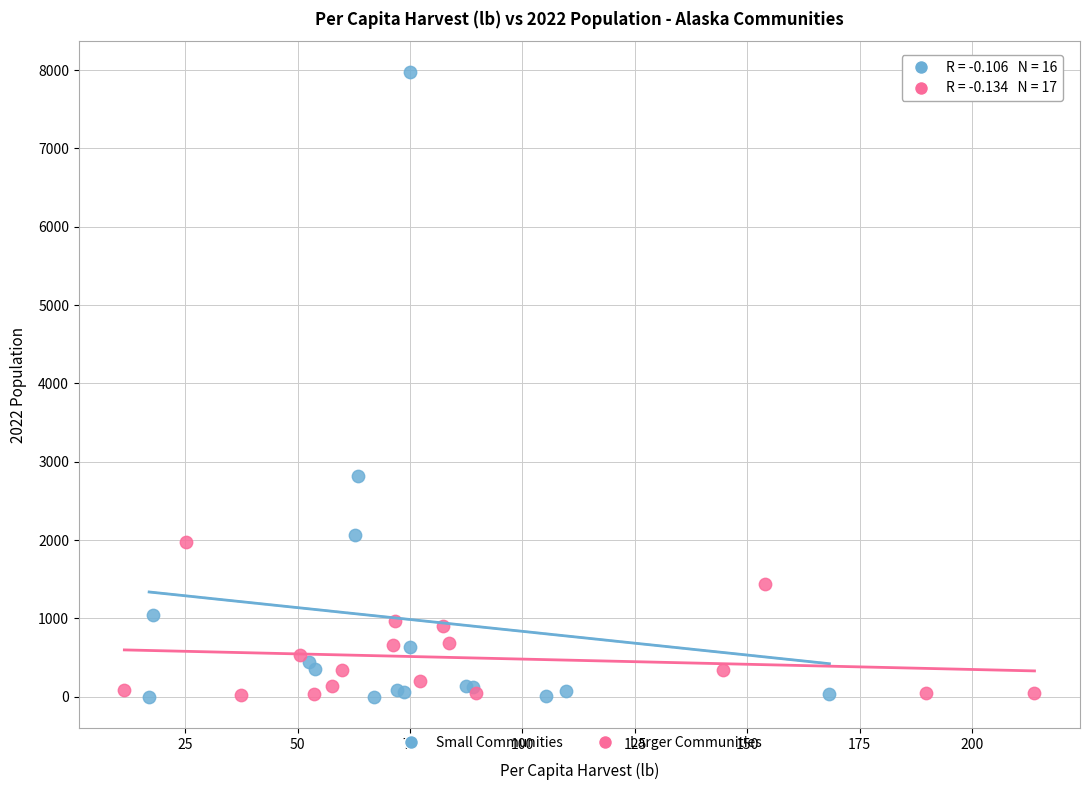

Which series has the widest spread of Y values?

Small Communities